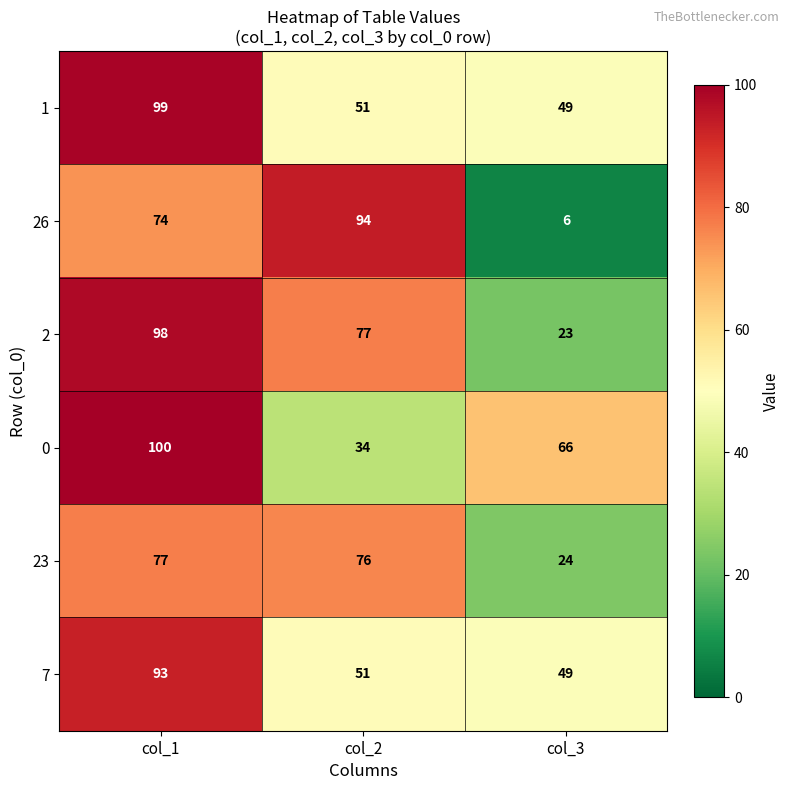

Rank the series by their maximum value, from highest to lowest.

0, 1, 2, 26, 7, 23